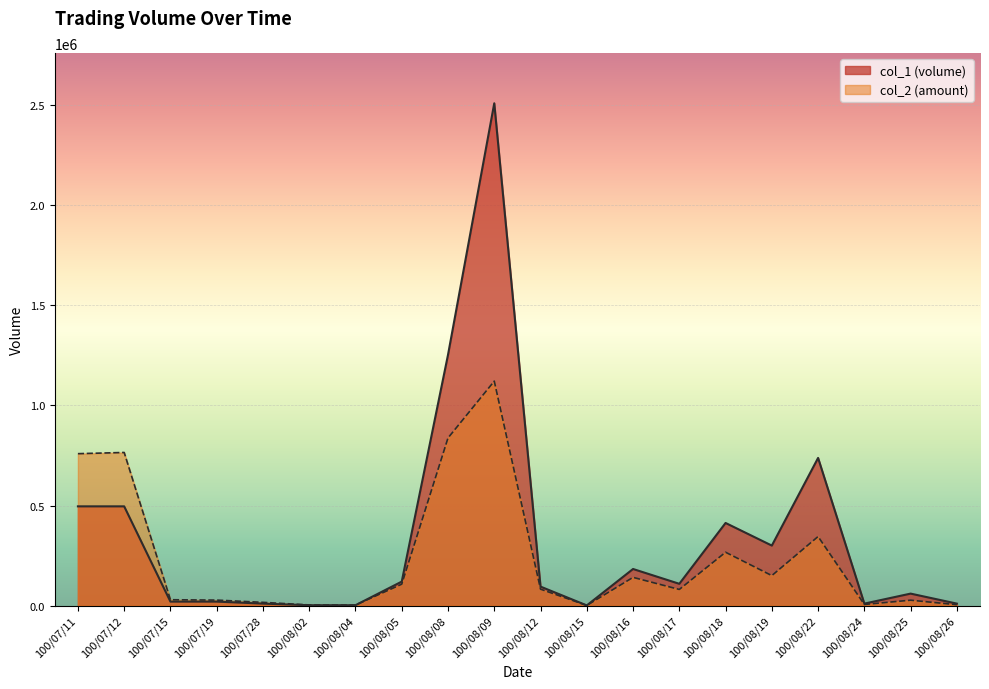

Which series has the widest spread of values?

col_1